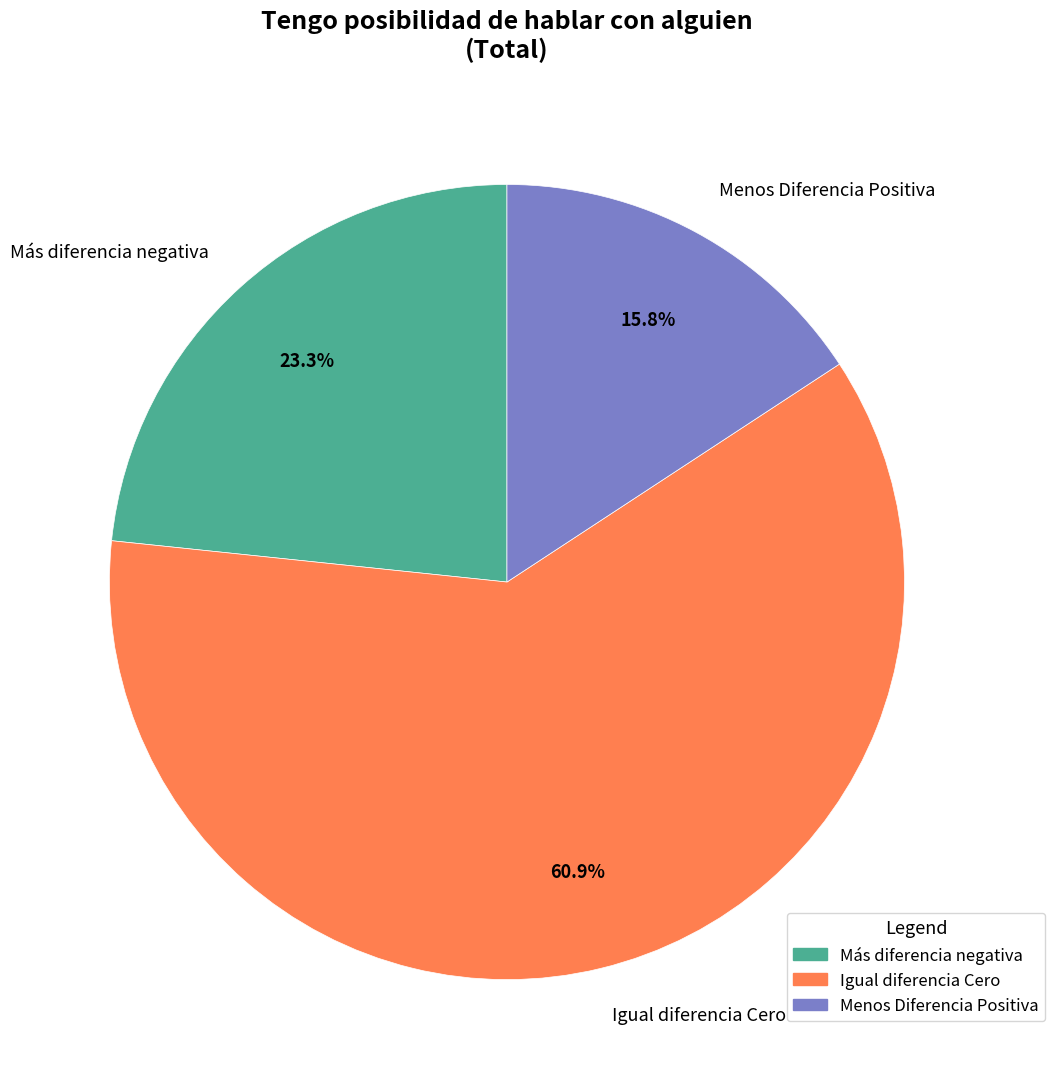

Which slice is the smallest?

Menos Diferencia Positiva